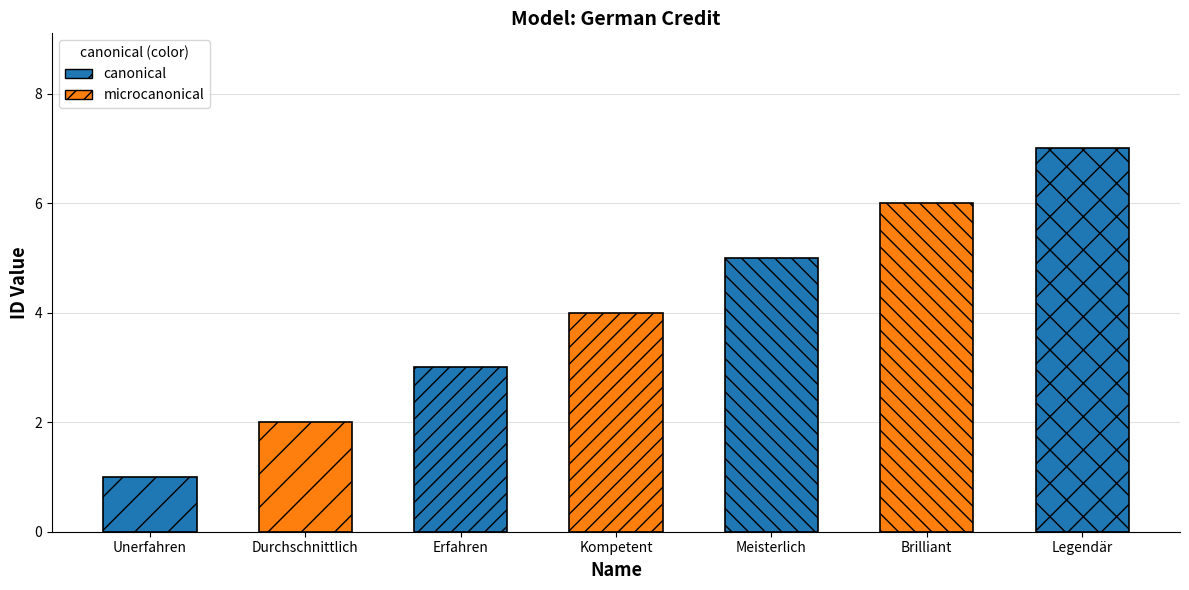

What is the value of the 7th bar from the left?

7